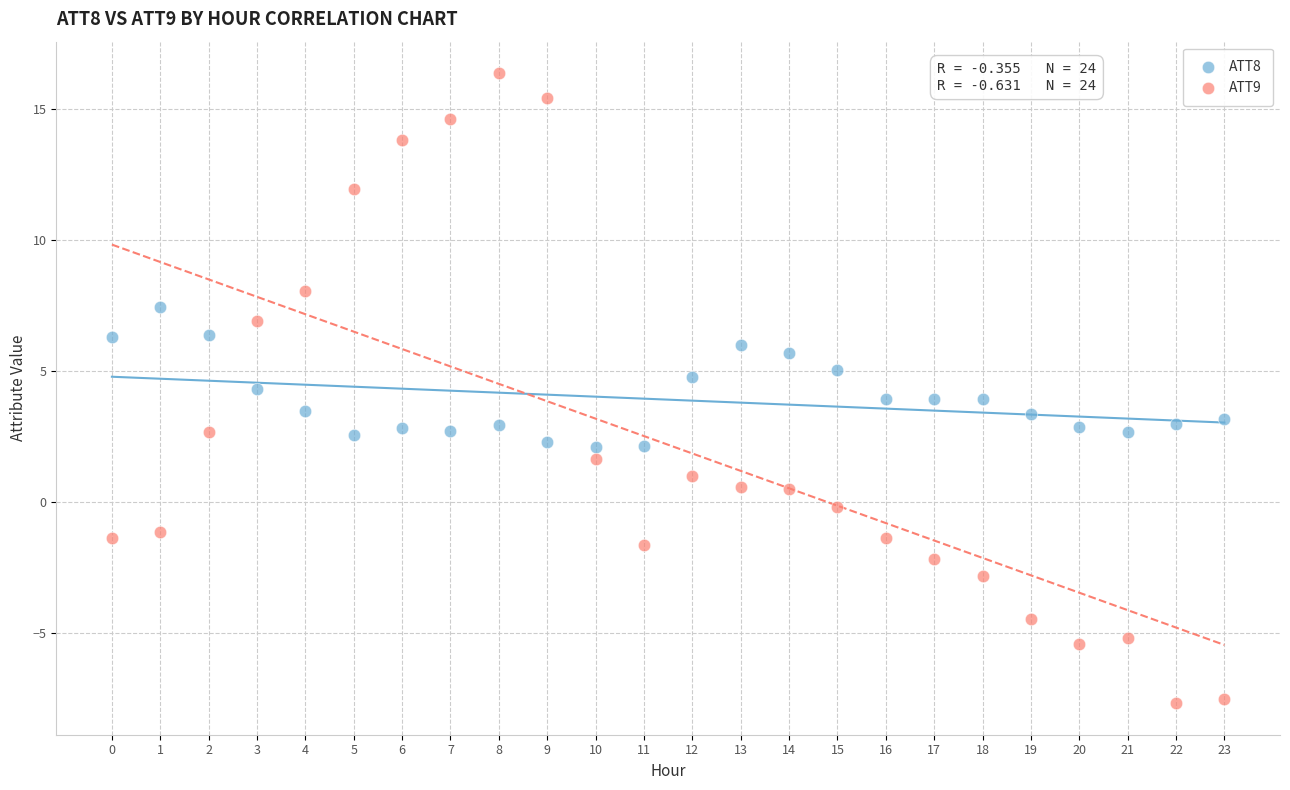

Which series reaches the maximum Y coordinate?

ATT9